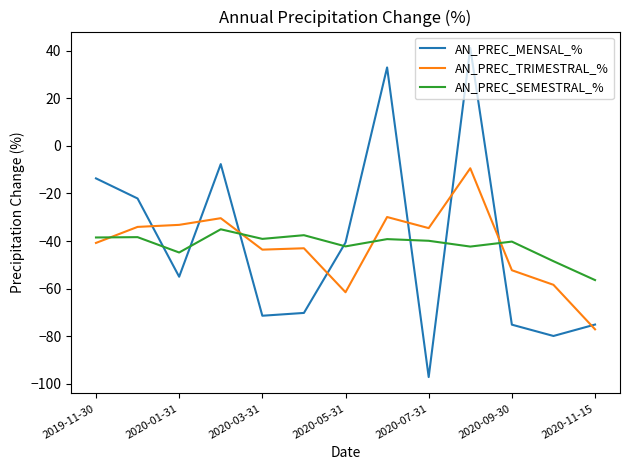

How many lines are shown in the chart?

3